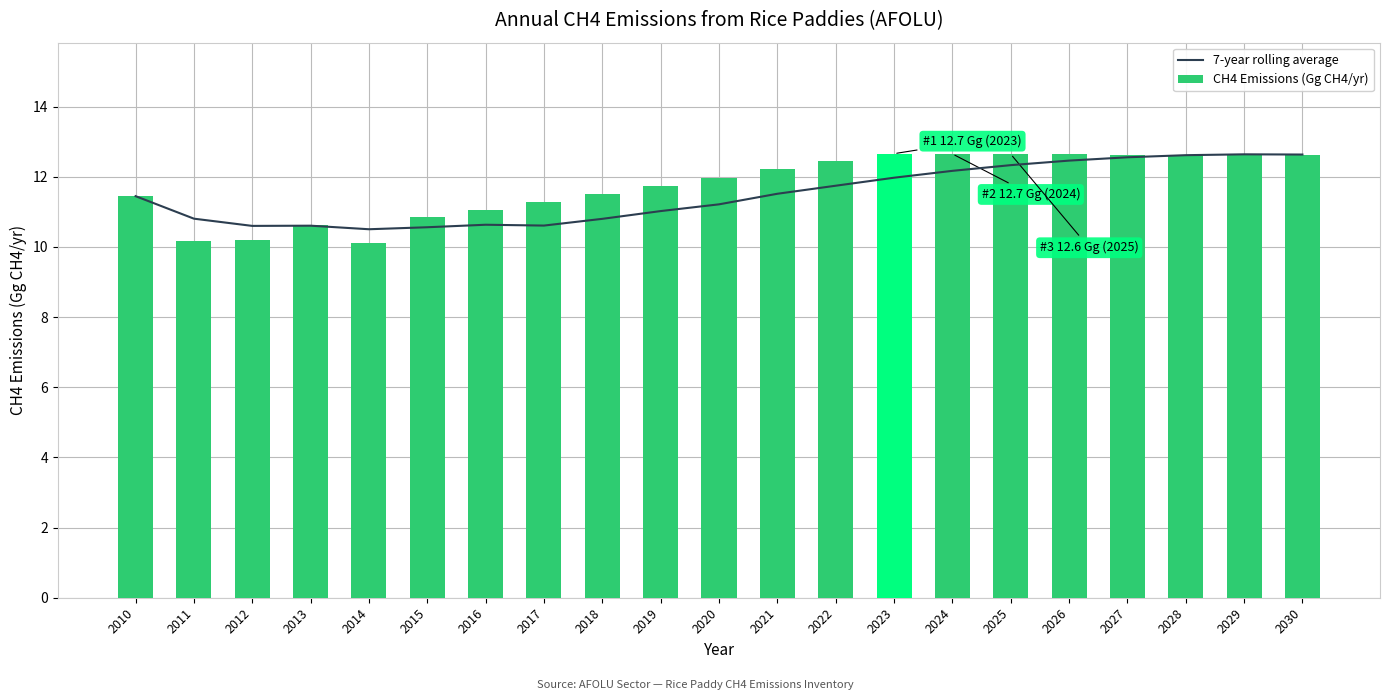

At which category is the sum across all series the highest?

2029